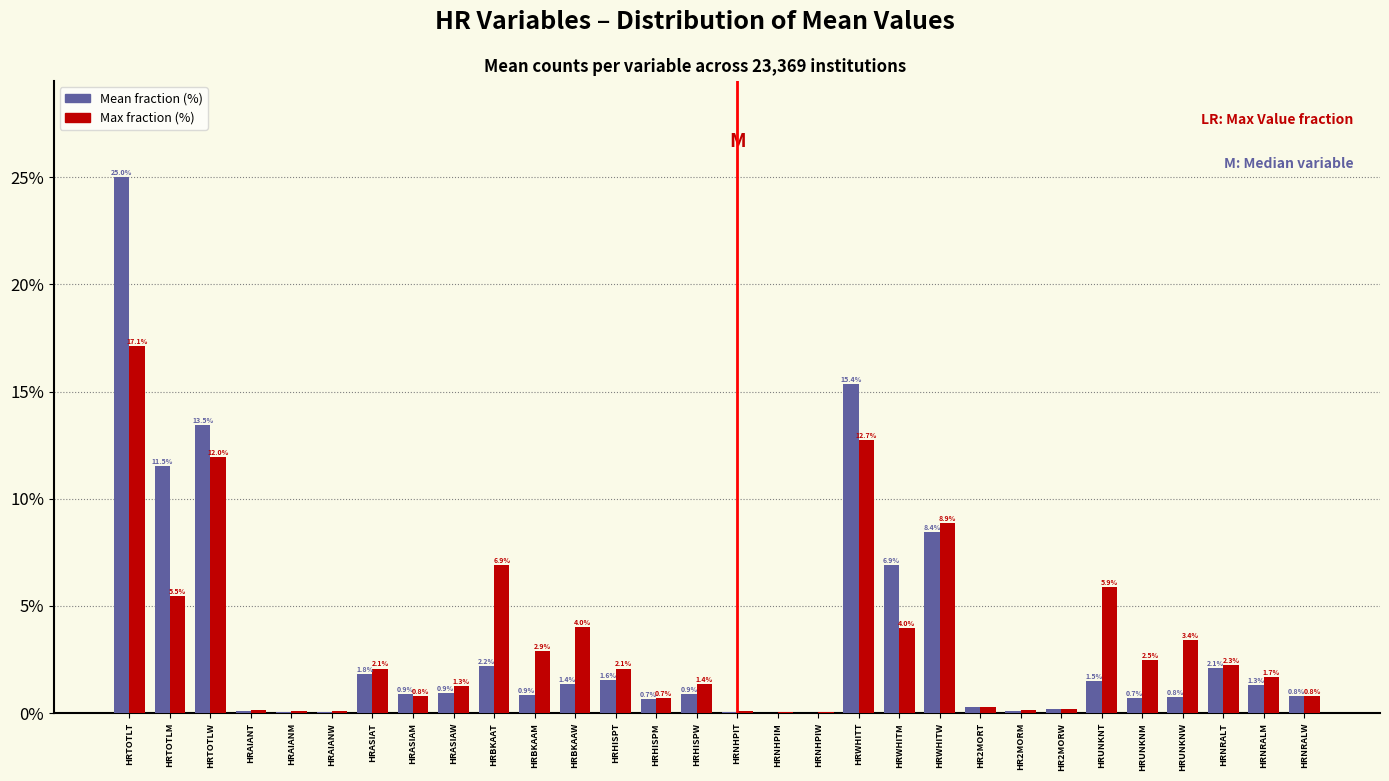

At which category is the sum across all series the highest?

HRTOTLT